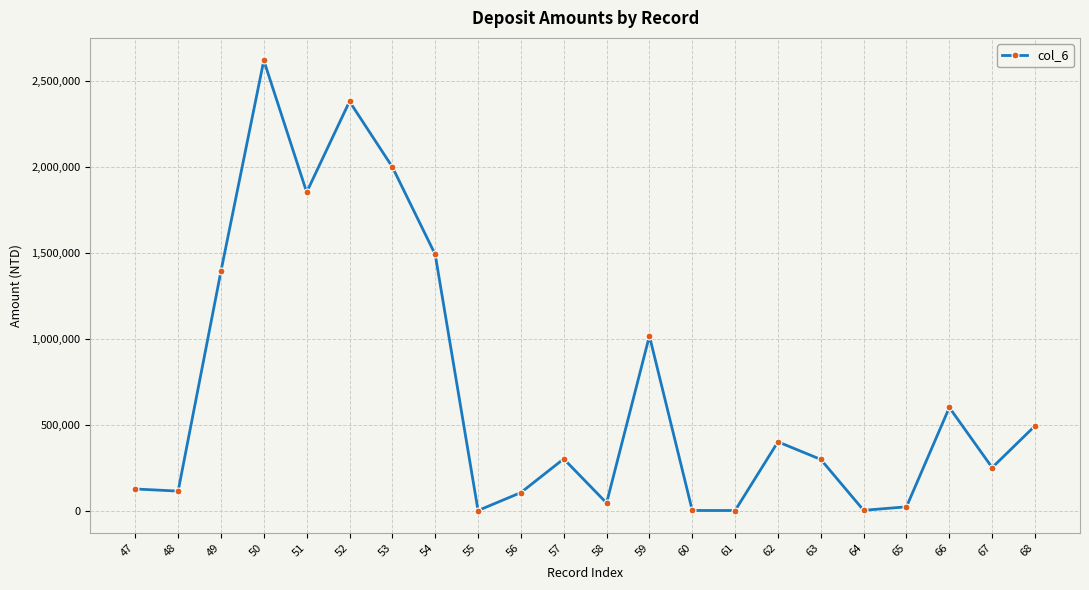

At which category does the data reach its first local peak?

50